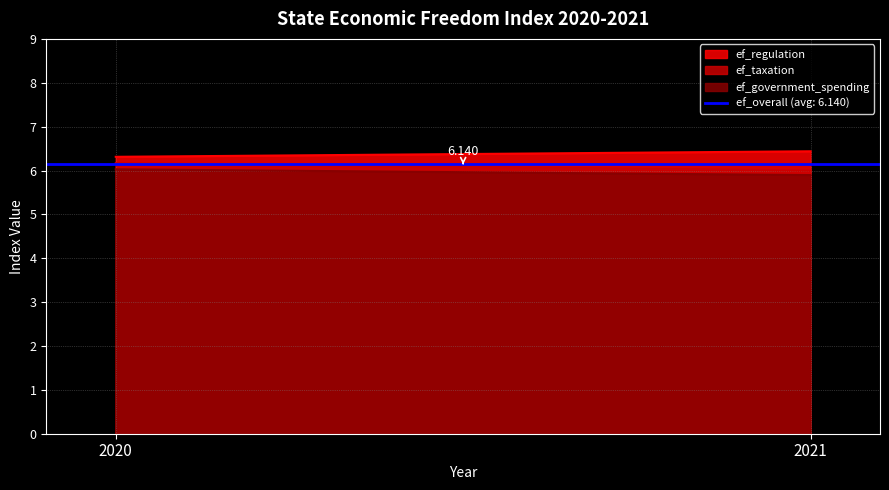

At how many categories does at least one series exceed 6?

2